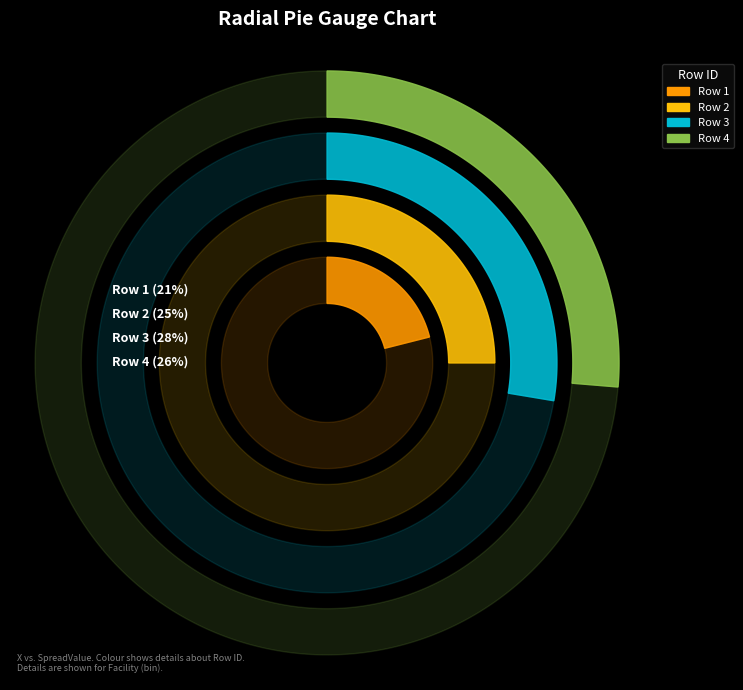

How many segments does this pie chart have?

4